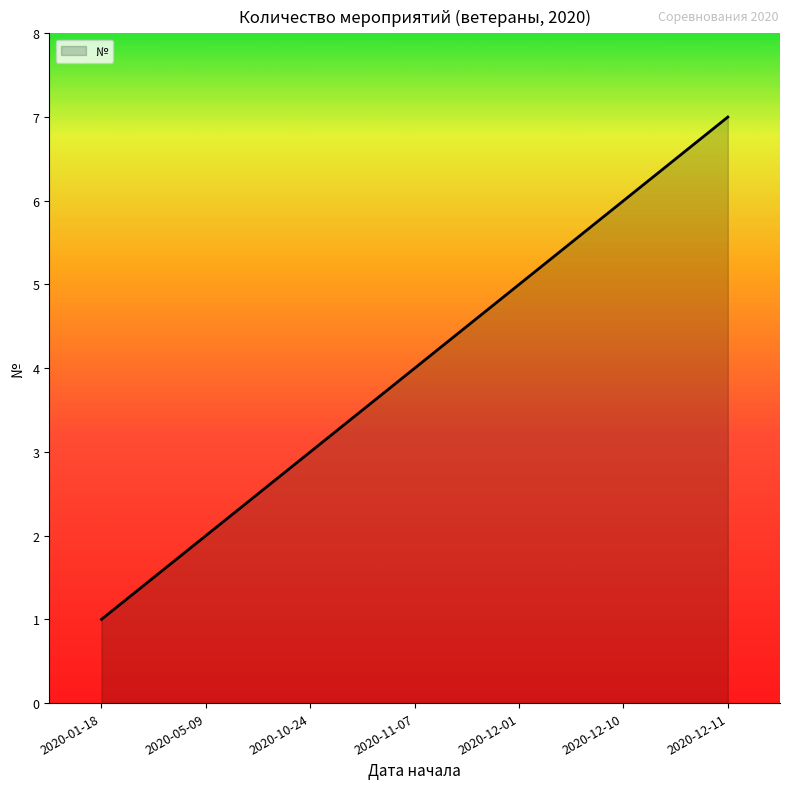

Reading left to right, transcribe all the data shown in this chart.

2020-01-18=1	2020-05-09=2	2020-10-24=3	2020-11-07=4	2020-12-01=5	2020-12-10=6	2020-12-11=7